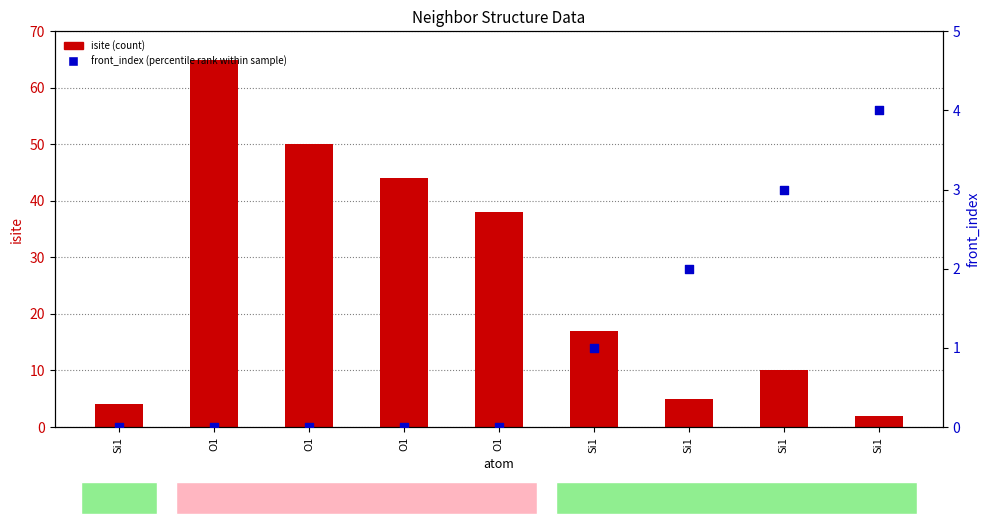

What is the total value across all series at Si1?

4